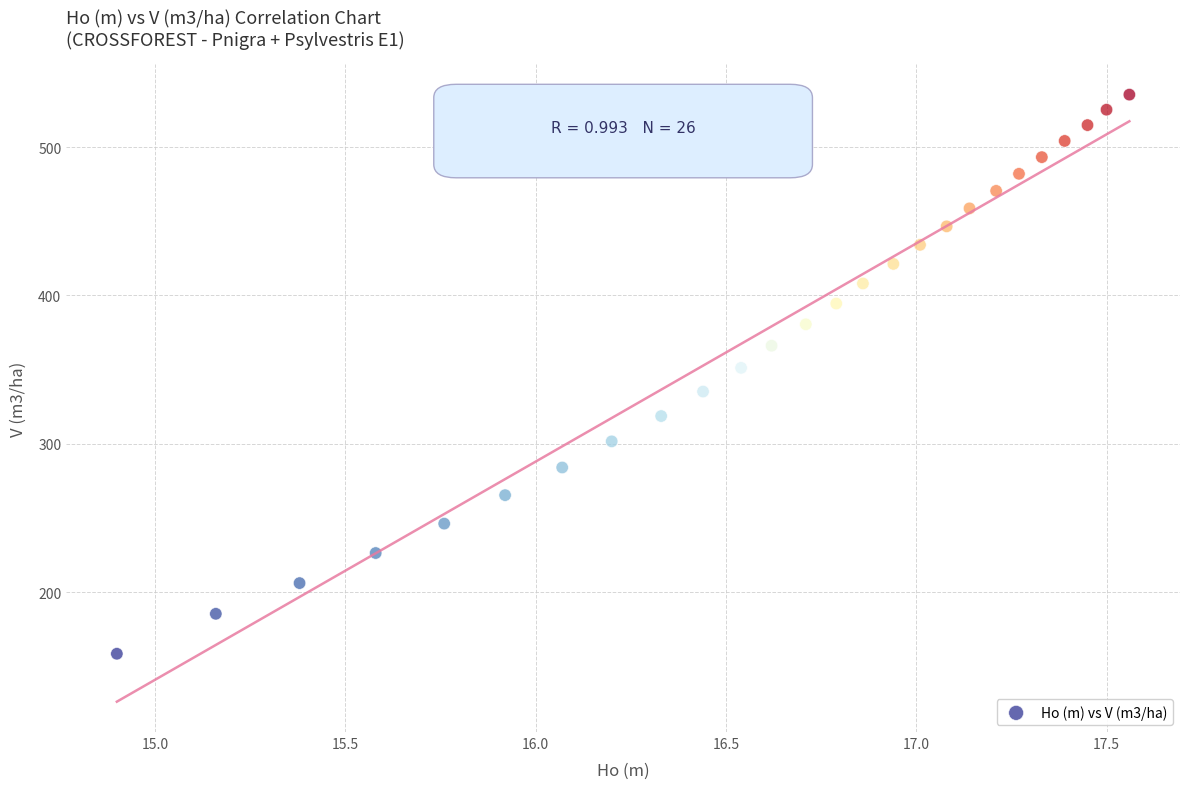

What Y value in the scatter plot is closest to 346?

351.2